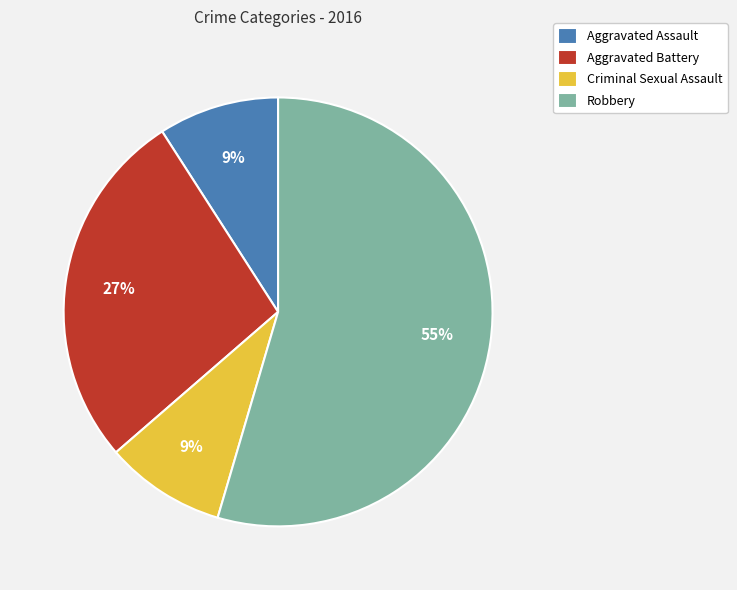

Count the number of slices in the pie.

4